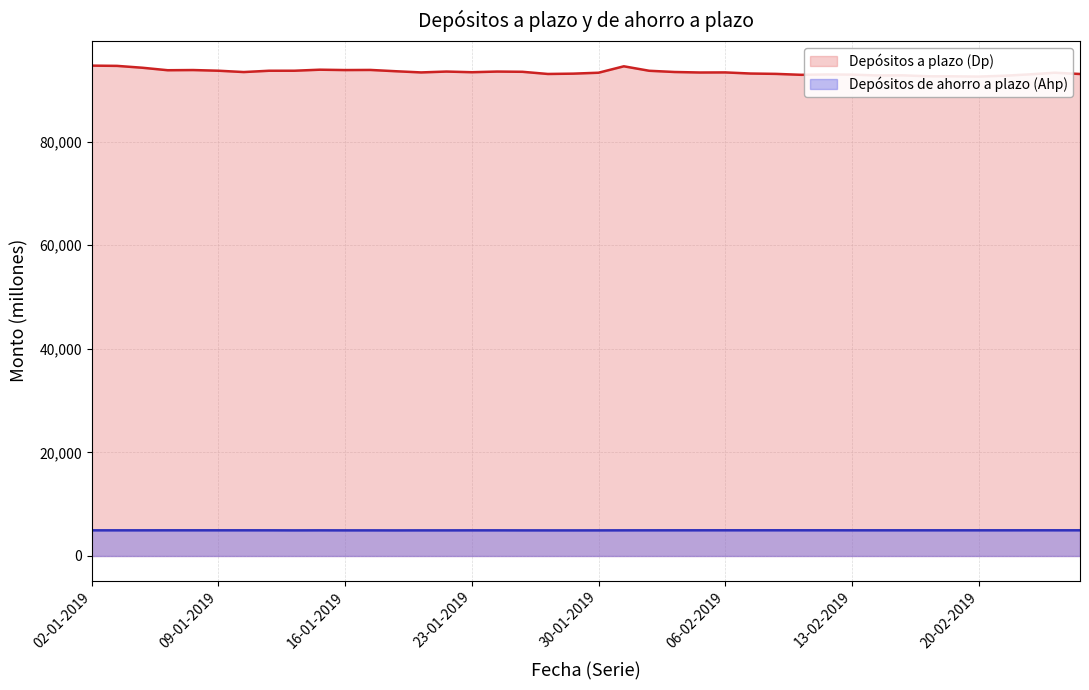

What are all the series names shown in the legend?

Depósitos a plazo (Dp), Depósitos de ahorro a plazo (Ahp)